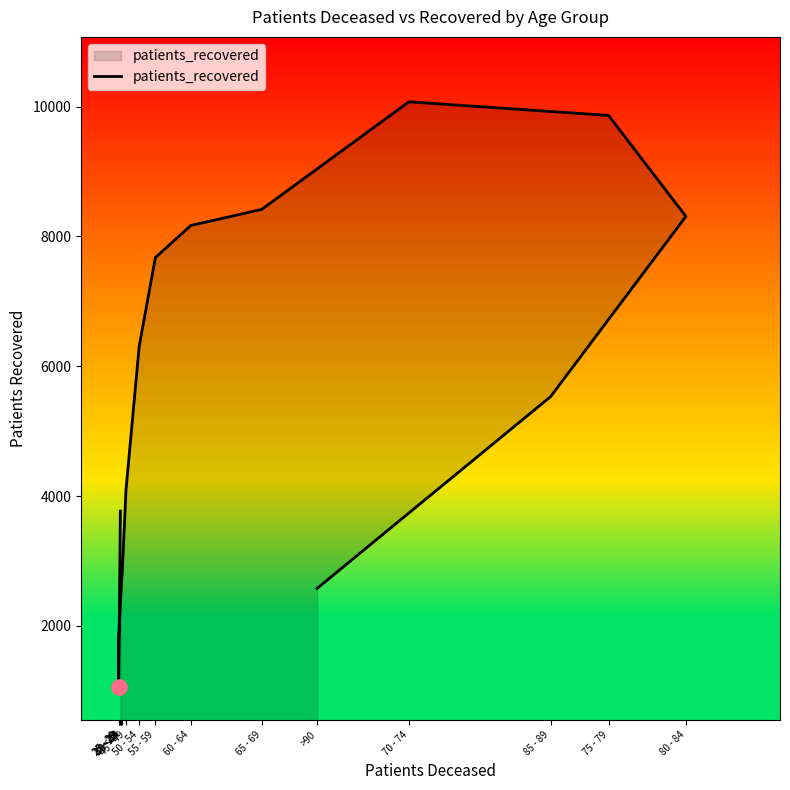

Approximately how many times larger is the value at 55 - 59 compared to 50 - 54?

1.2